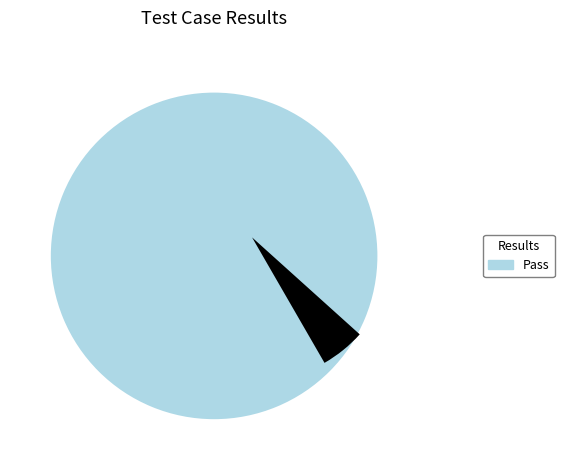

What is the total percentage of Fail and Pass?

100.0%